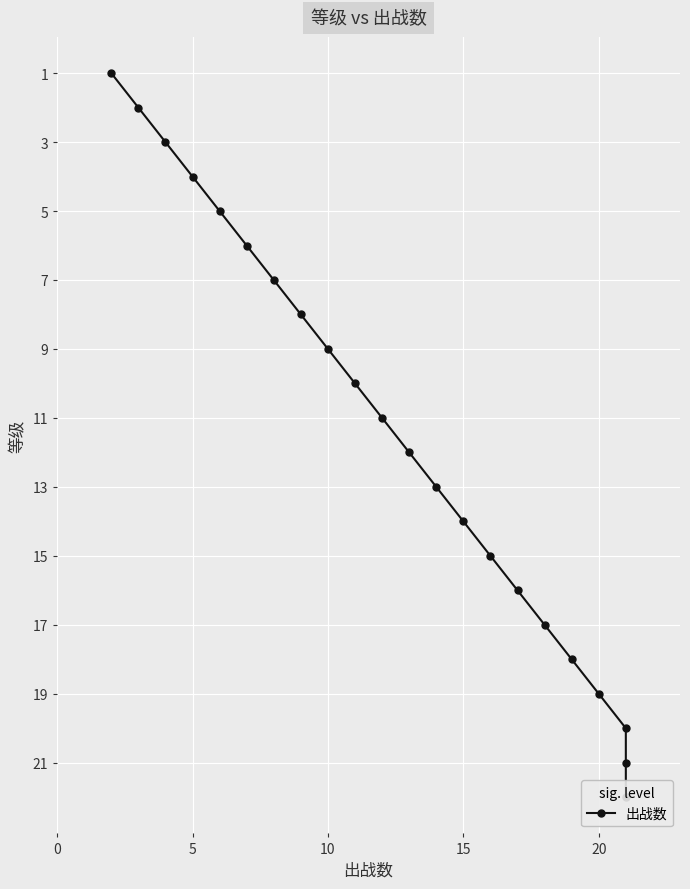

What is the minimum value shown in the chart?

1